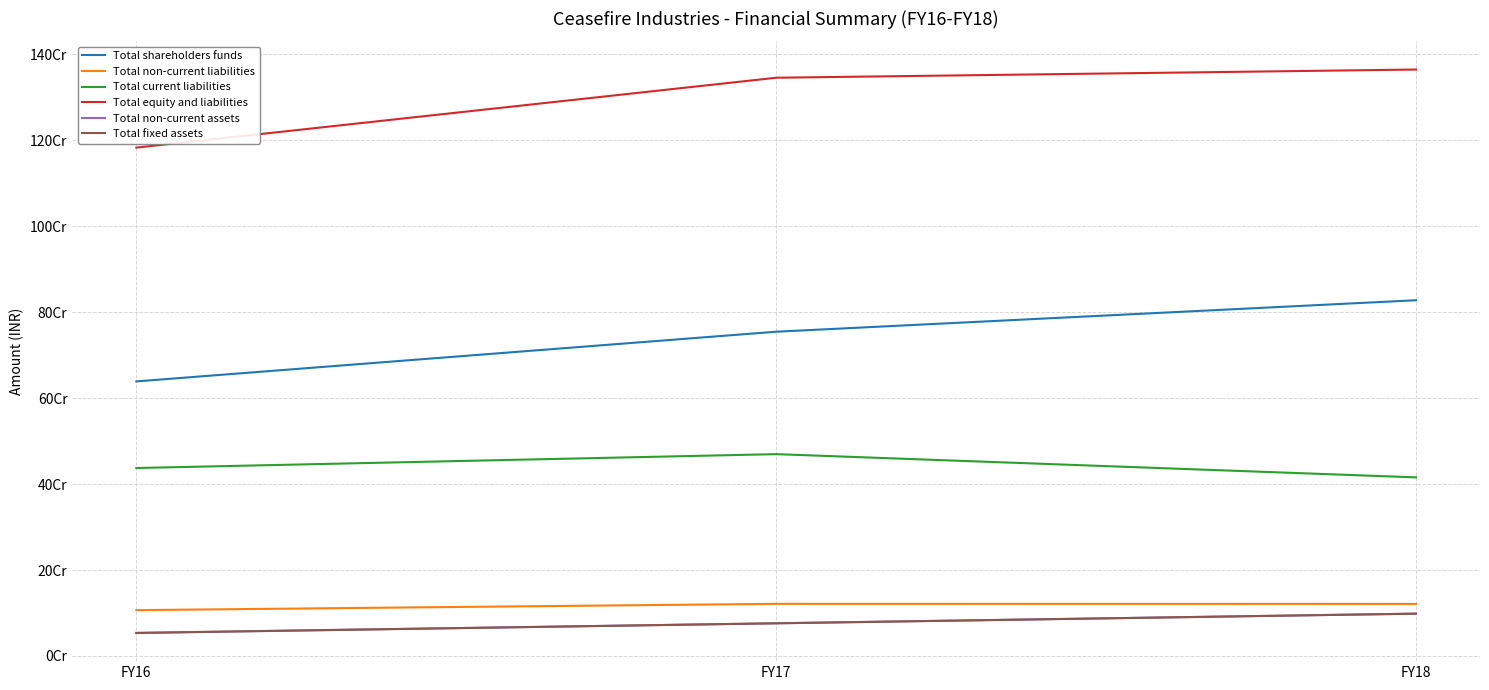

Between FY16 and FY17, which series saw the biggest shift?

Total equity and liabilities